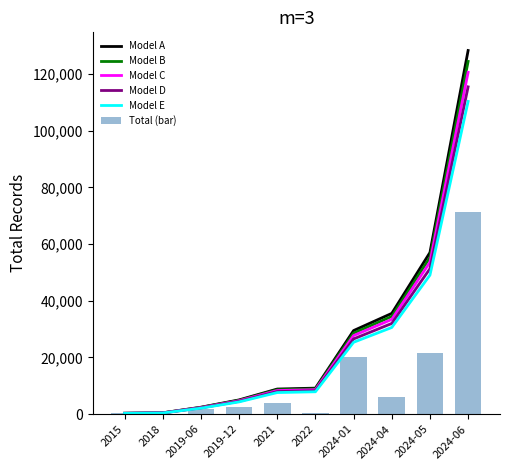

Between 2018 and 2024-04, which is larger?

2024-04